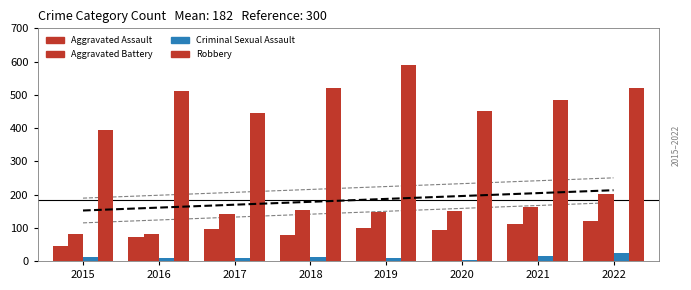

What is the greatest value displayed?

591